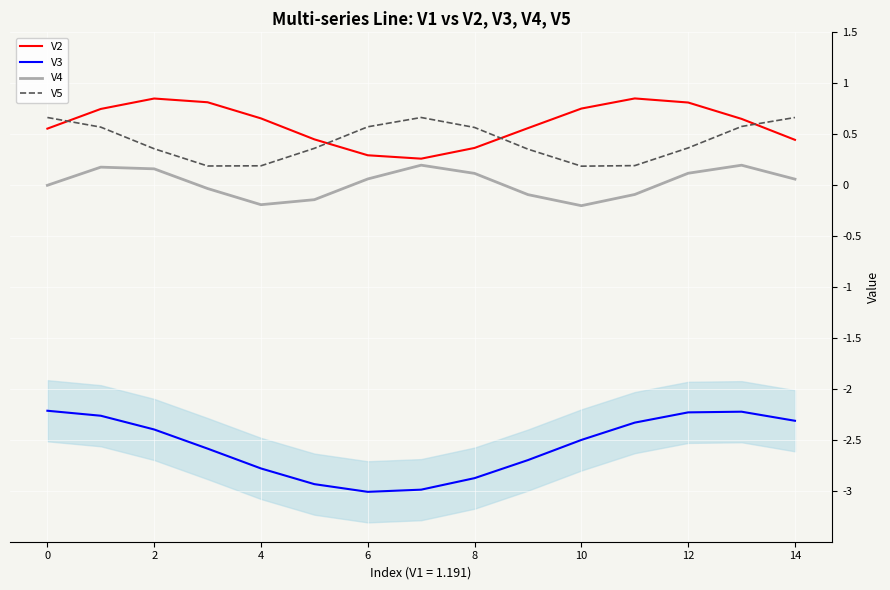

True or false: V2 has more than 1 points higher than both neighbors.

True